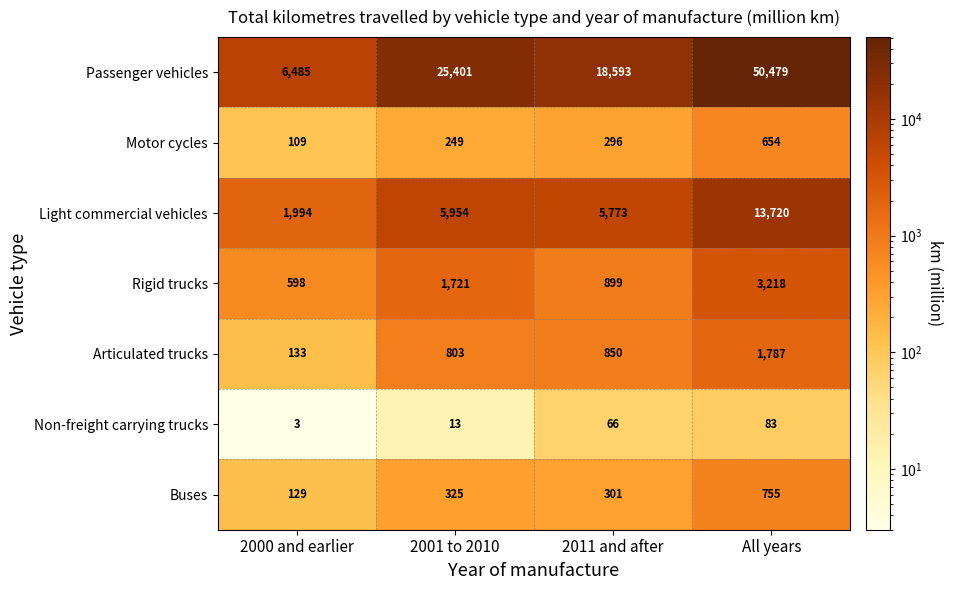

How many categories are shown in the chart?

4